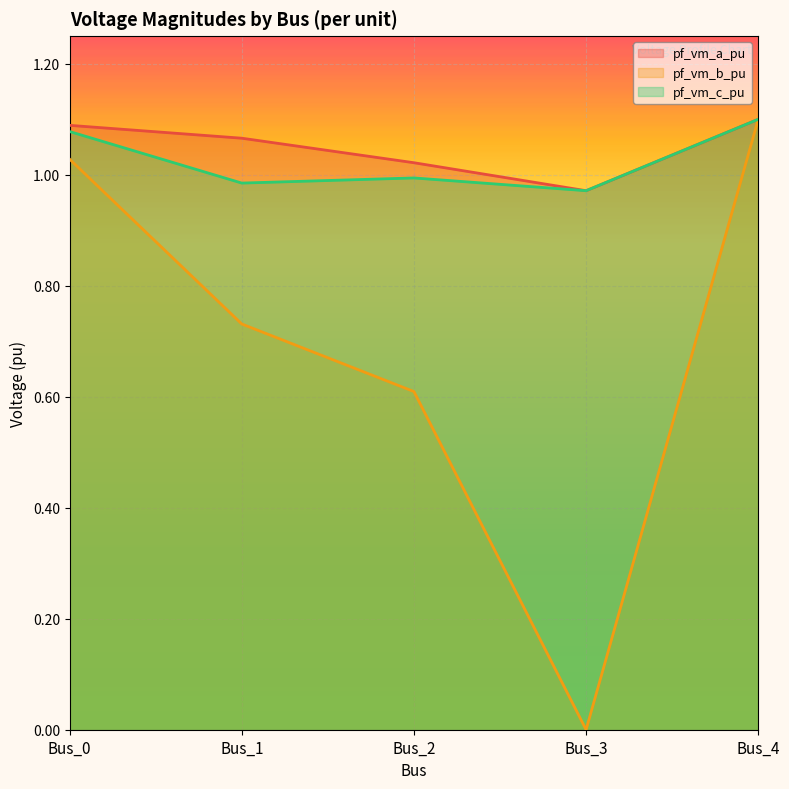

How many pf_vm_a_pu values are between 1 and 2?

4